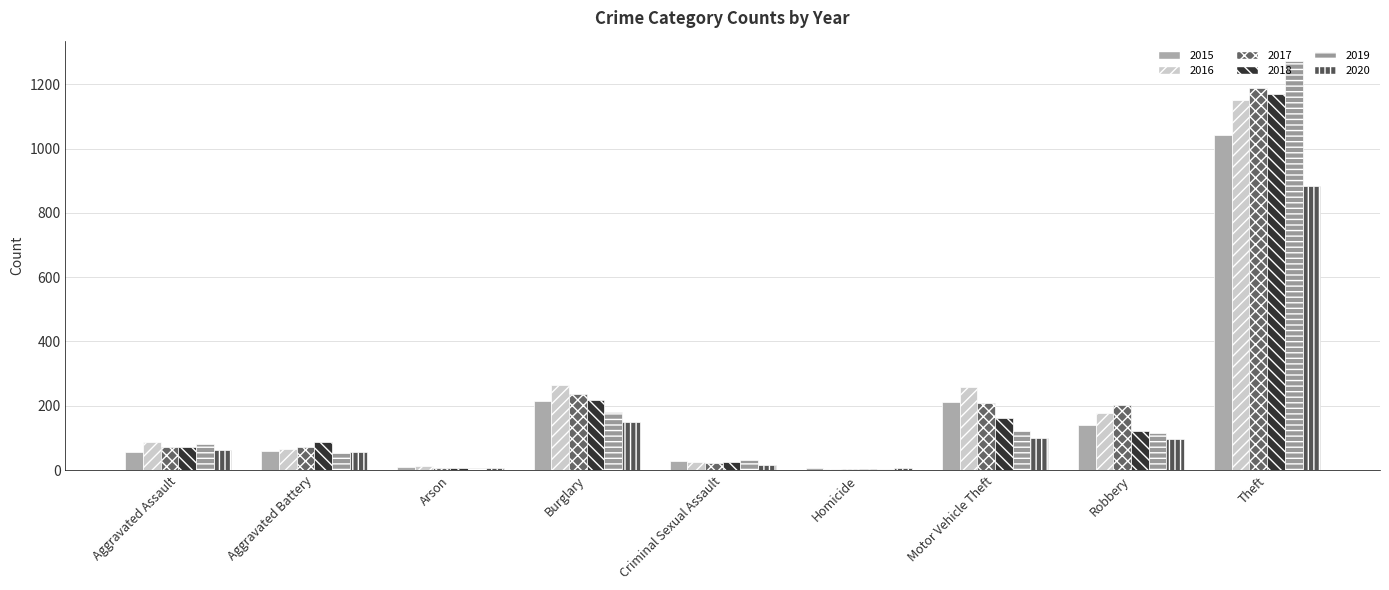

Rank the series by their maximum value, from highest to lowest.

2019, 2017, 2018, 2016, 2015, 2020